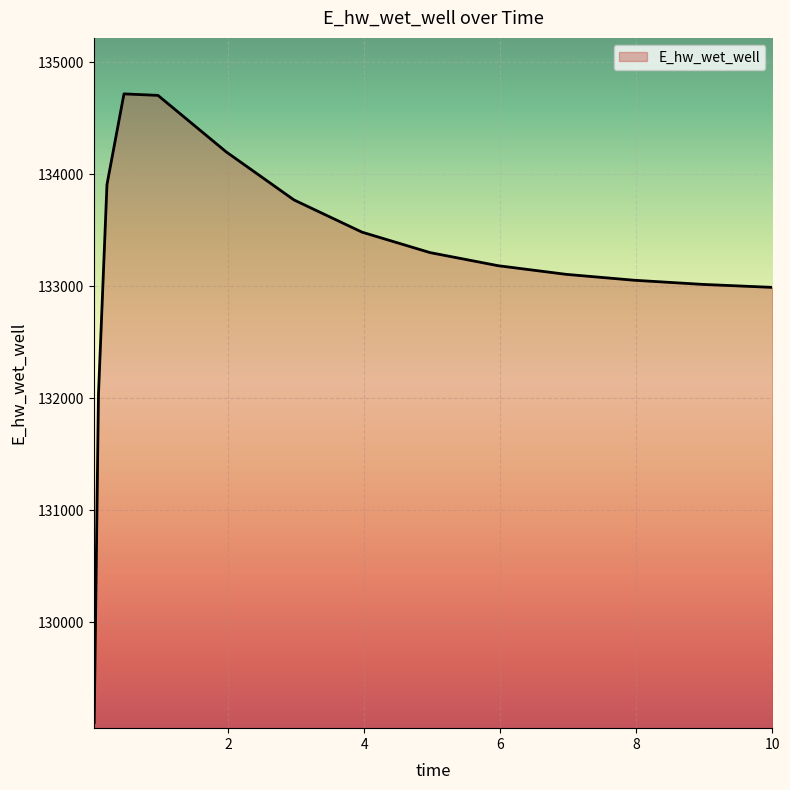

What is the maximum value shown in the chart?

134717.3